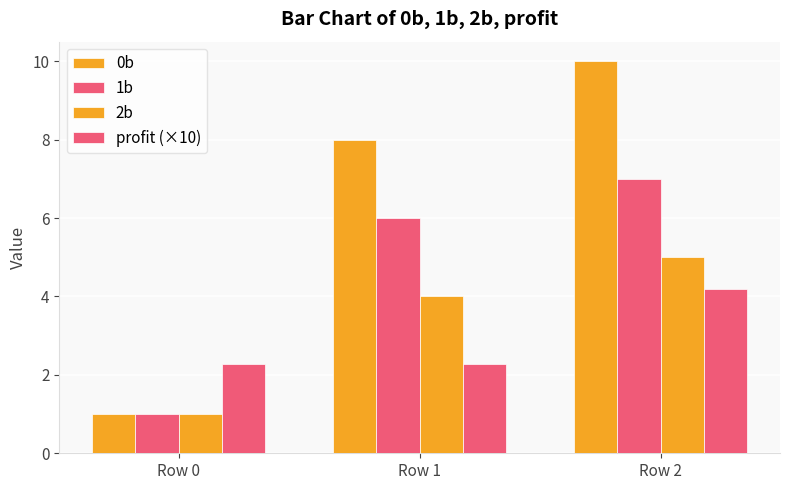

How many data points does each series have?

3